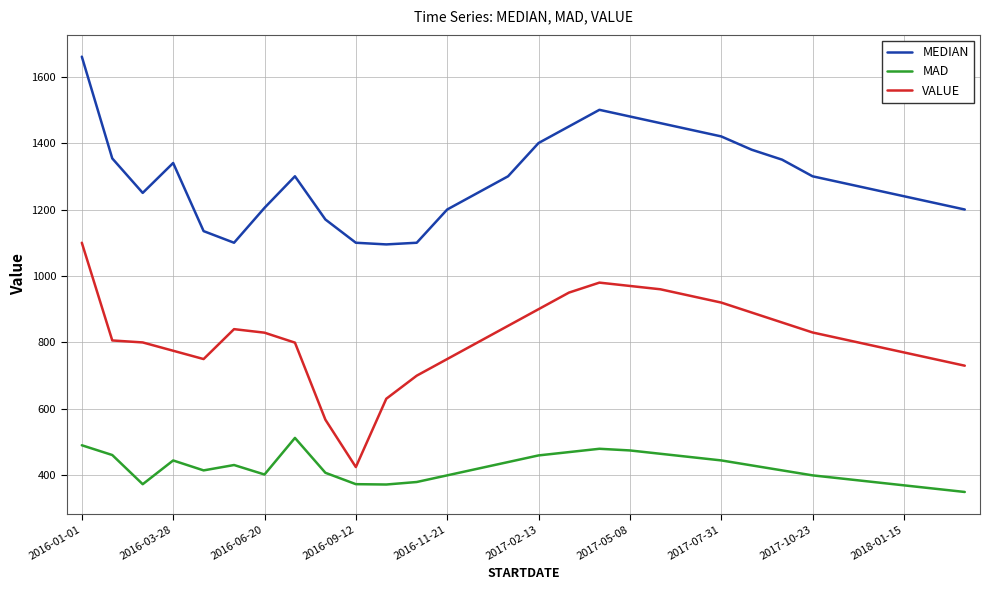

Rank the series by their maximum value, from highest to lowest.

MEDIAN, VALUE, MAD